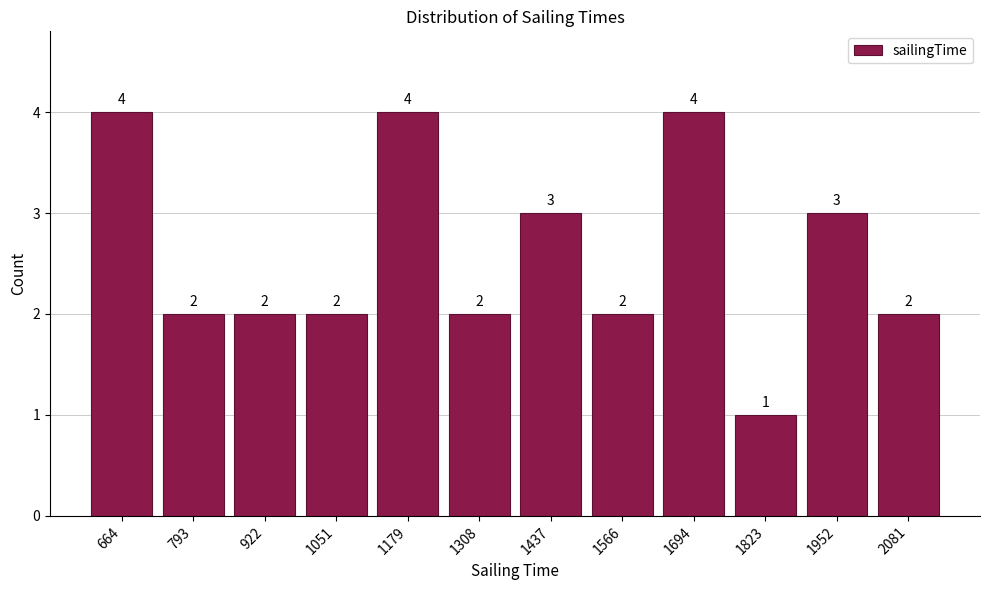

What is the height of the bar covering 720 to 860 on the x-axis? The bar edges are not printed on the chart, so give them approximately, as read against the axis.

2